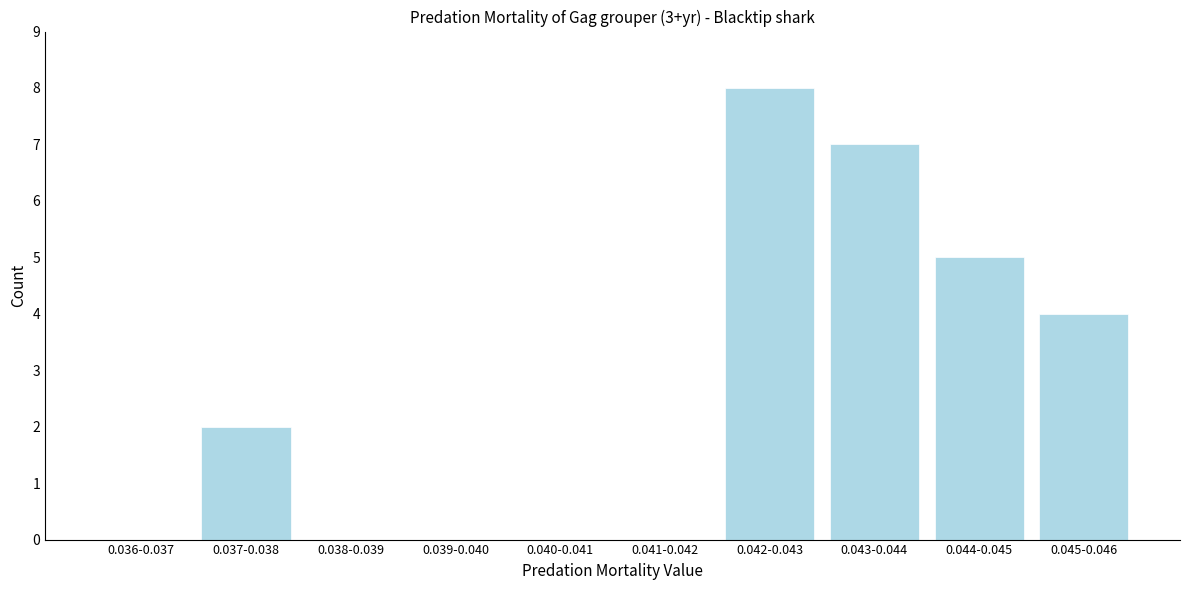

Reading left to right, transcribe all the data shown in this chart.

0.036-0.037=0	0.037-0.038=2	0.038-0.039=0	0.039-0.040=0	0.040-0.041=0	0.041-0.042=0	0.042-0.043=8	0.043-0.044=7	0.044-0.045=5	0.045-0.046=4